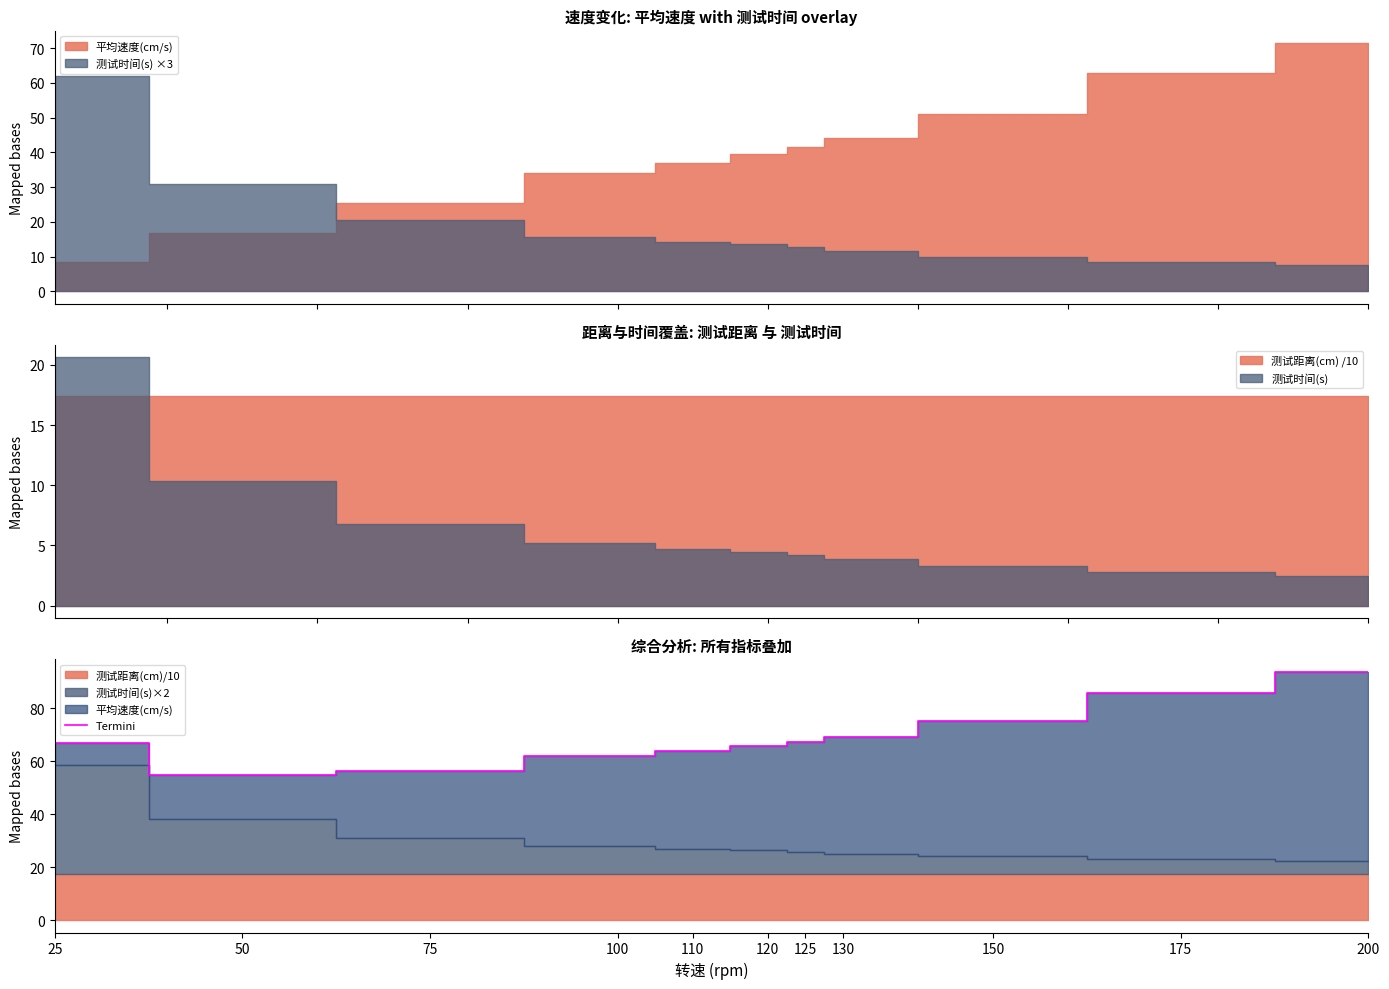

At which label does Termini reach its peak?

200